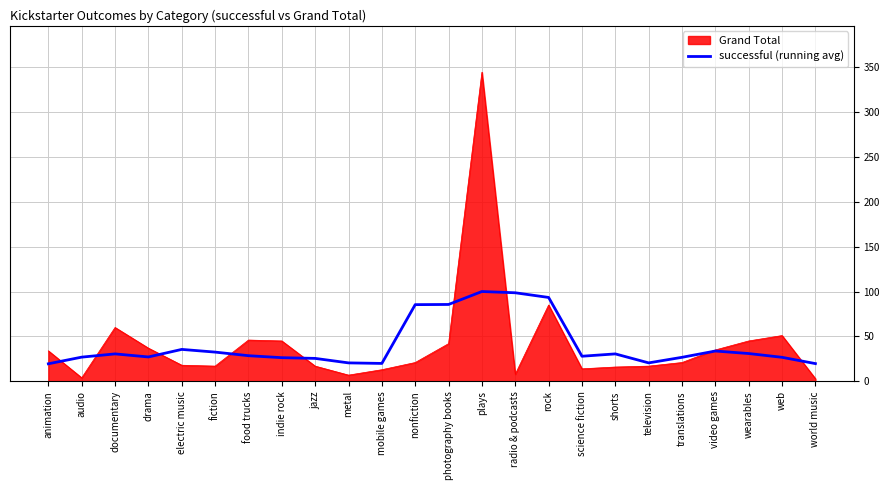

What position from the right is science fiction?

8